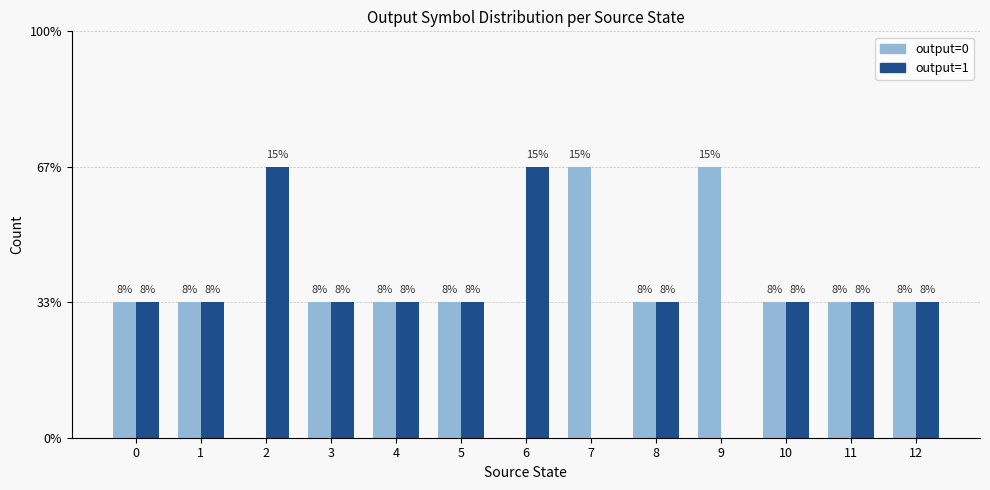

The output=0 series shows 2 at 7. True or false?

True